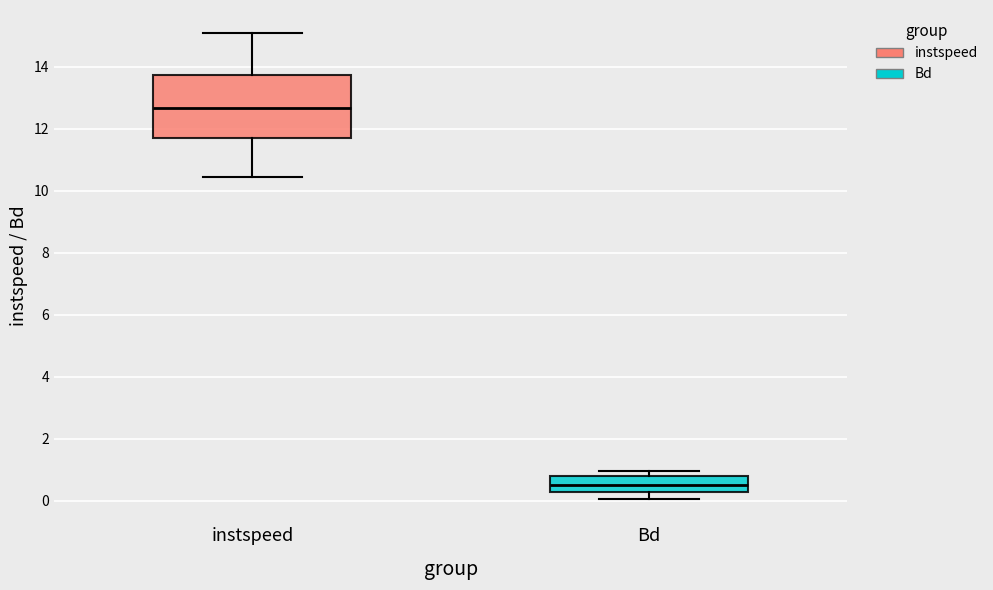

Which box has the highest median line?

instspeed